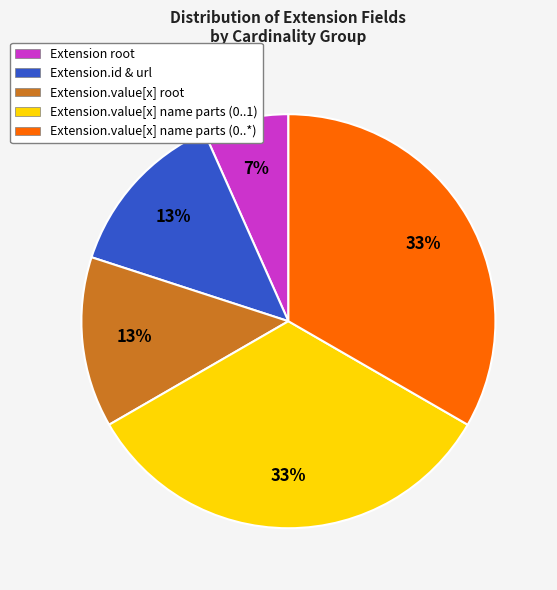

Does any single category account for the majority?

No